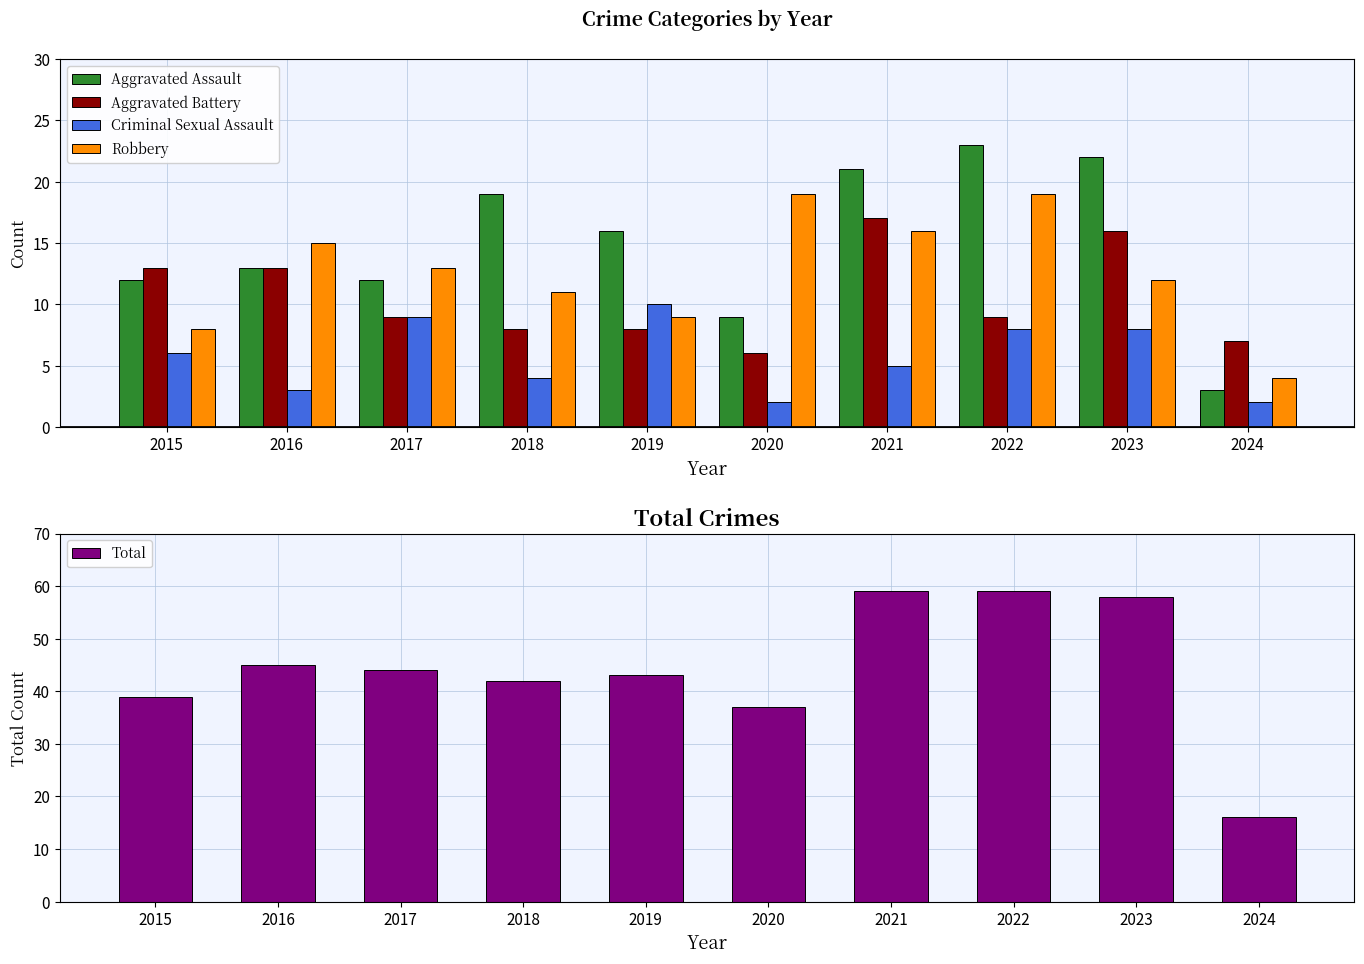

Which series has the largest total across all categories?

Total